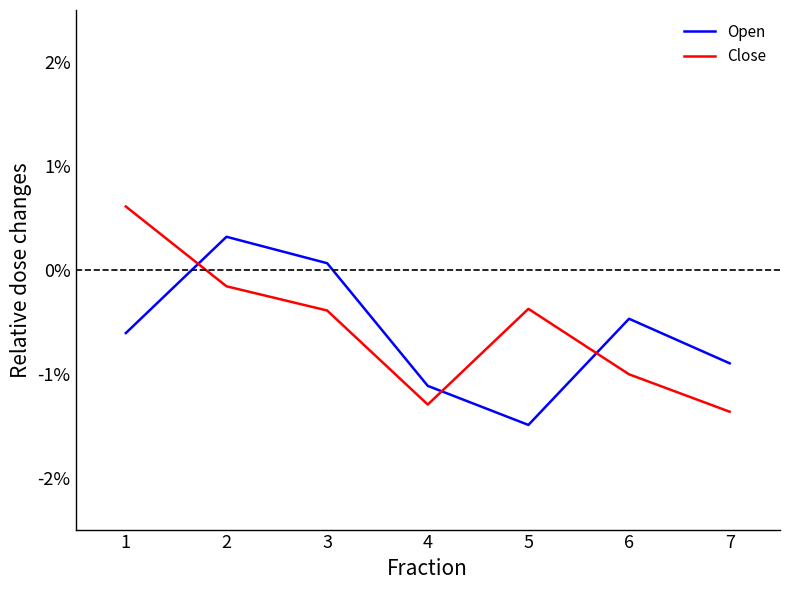

Between 4 and 7, which series saw the biggest shift?

Open